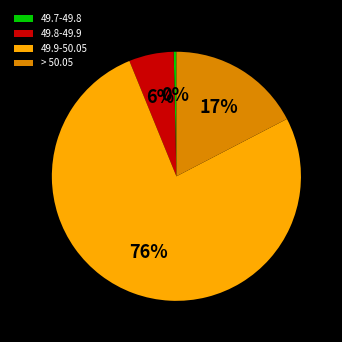

To the nearest percent, what is the average slice percentage?

25%